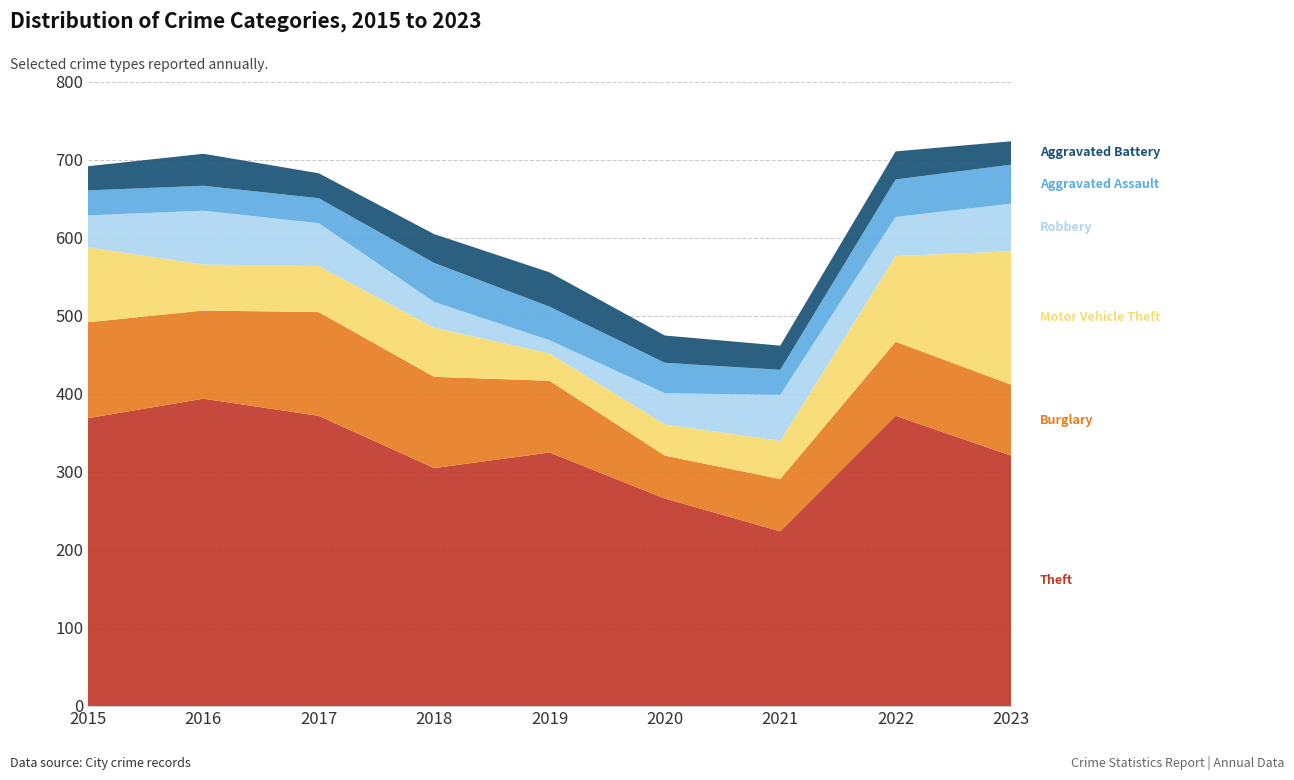

Reading left to right, extract all data points from this chart.

Theft: 2015=369	2016=394	2017=372	2018=305	2019=325	2020=266	2021=224	2022=372	2023=321
Burglary: 2015=123	2016=113	2017=133	2018=117	2019=92	2020=55	2021=67	2022=95	2023=91
Motor Vehicle Theft: 2015=96	2016=59	2017=59	2018=63	2019=35	2020=40	2021=49	2022=110	2023=171
Robbery: 2015=41	2016=69	2017=55	2018=33	2019=17	2020=40	2021=59	2022=50	2023=61
Aggravated Assault: 2015=32	2016=32	2017=32	2018=50	2019=43	2020=39	2021=32	2022=48	2023=50
Aggravated Battery: 2015=31	2016=41	2017=32	2018=37	2019=44	2020=35	2021=31	2022=36	2023=30